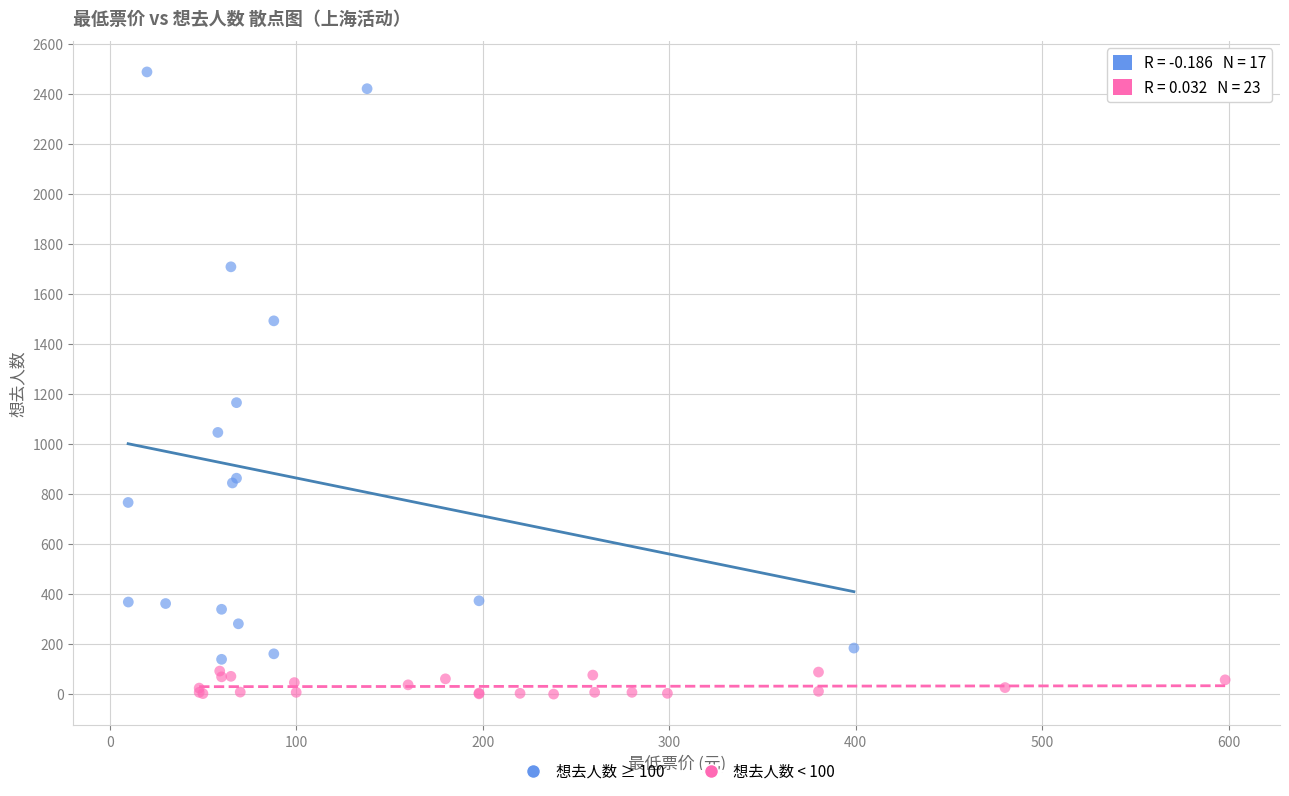

Which series has the widest spread of Y values?

想去人数 ≥ 100